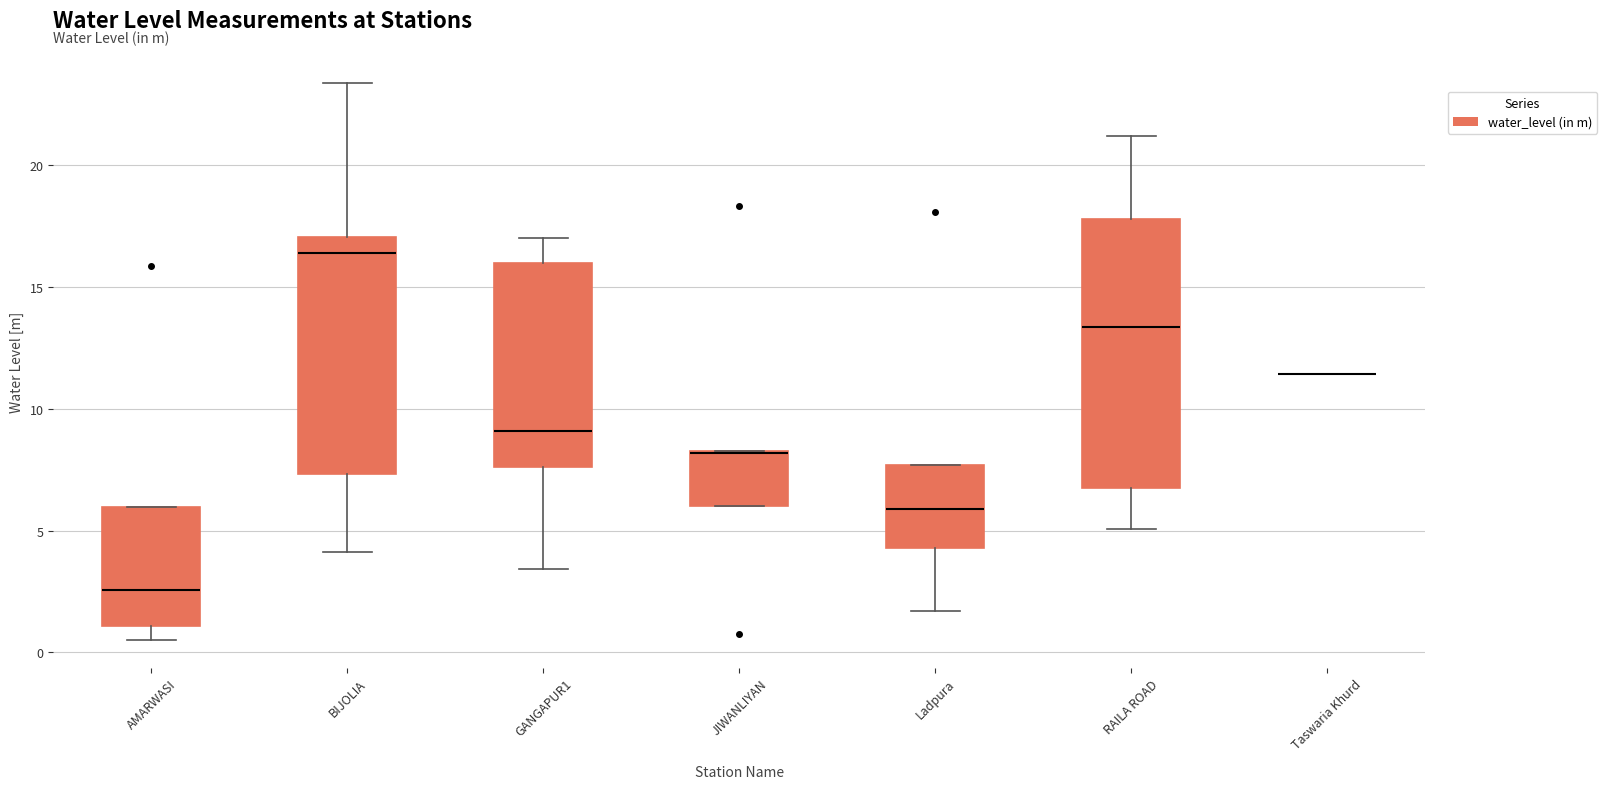

Reading left to right, transcribe this box plot: for each box, give where its median line is, the range the box spans, and where its two whiskers end, as read against the y-axis. The values are not printed on the chart, so give them approximately, as read against the axis.

AMARWASI: median 2.5, box 1.0 to 6.0, whiskers 0.5 to 6.0
BIJOLIA: median 16.5, box 7.5 to 17.0, whiskers 4.0 to 23.5
GANGAPUR1: median 9.0, box 7.5 to 16.0, whiskers 3.5 to 17.0
JIWANLIYAN: median 8.0 (drawn on the box's upper edge), box 6.0 to 8.5, whiskers 6.0 to 8.5
Ladpura: median 6.0, box 4.5 to 7.5, whiskers 1.5 to 7.5
RAILA ROAD: median 13.5, box 7.0 to 18.0, whiskers 5.0 to 21.0
Taswaria Khurd: box collapsed to a line at 11.5, whiskers 11.5 to 11.5